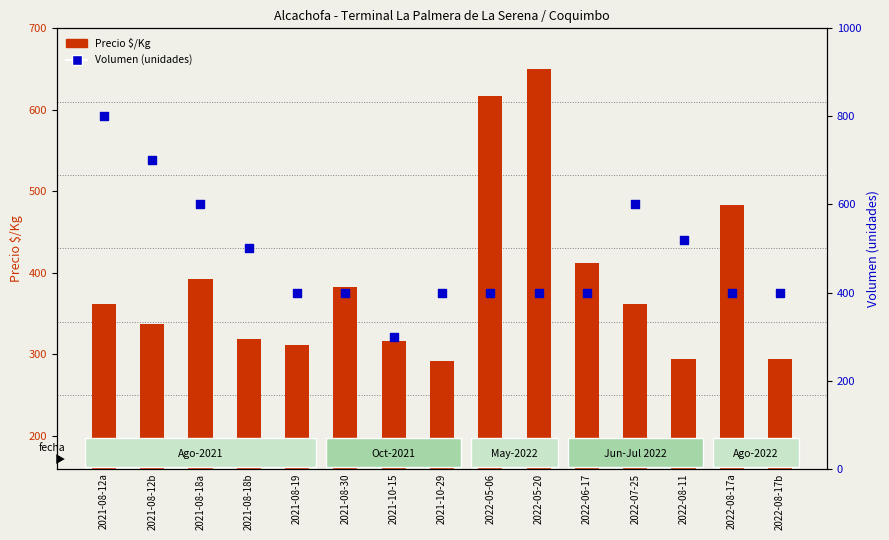

Which series has the largest total across all categories?

Volumen